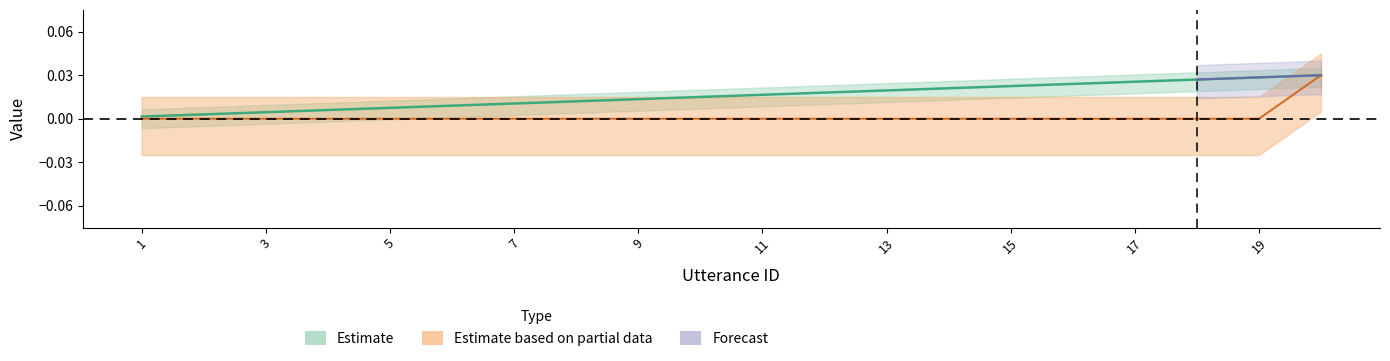

At which label does utterance_id reach its minimum?

1